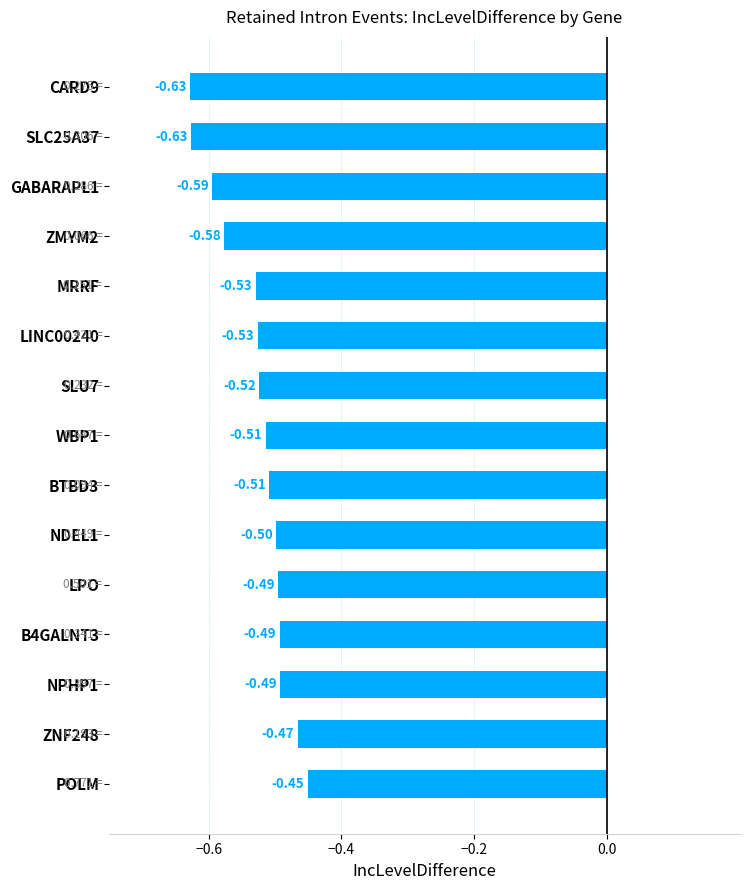

What is the difference between the second highest and second lowest values?

0.2